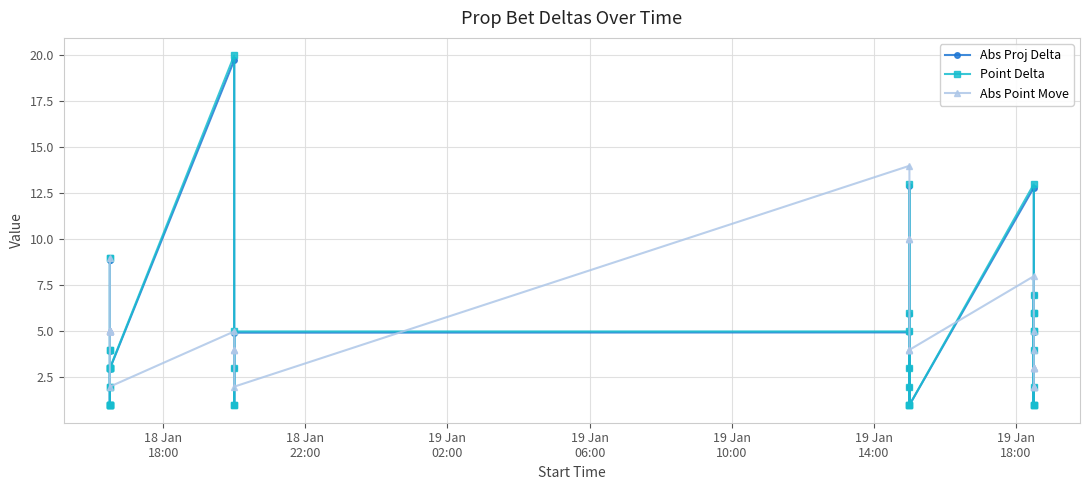

True or false: Abs Point Move and Abs Proj Delta intersect in this chart.

True